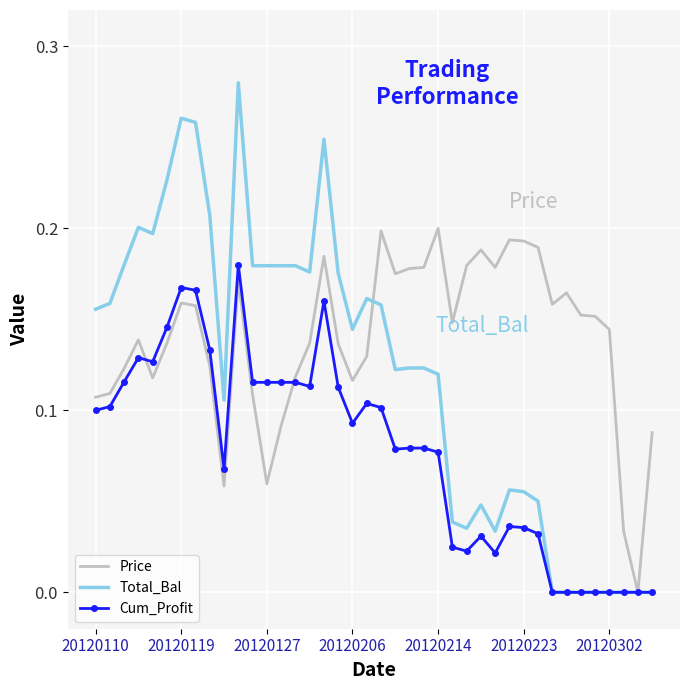

Which series has the largest range (max minus min)?

Total_Bal